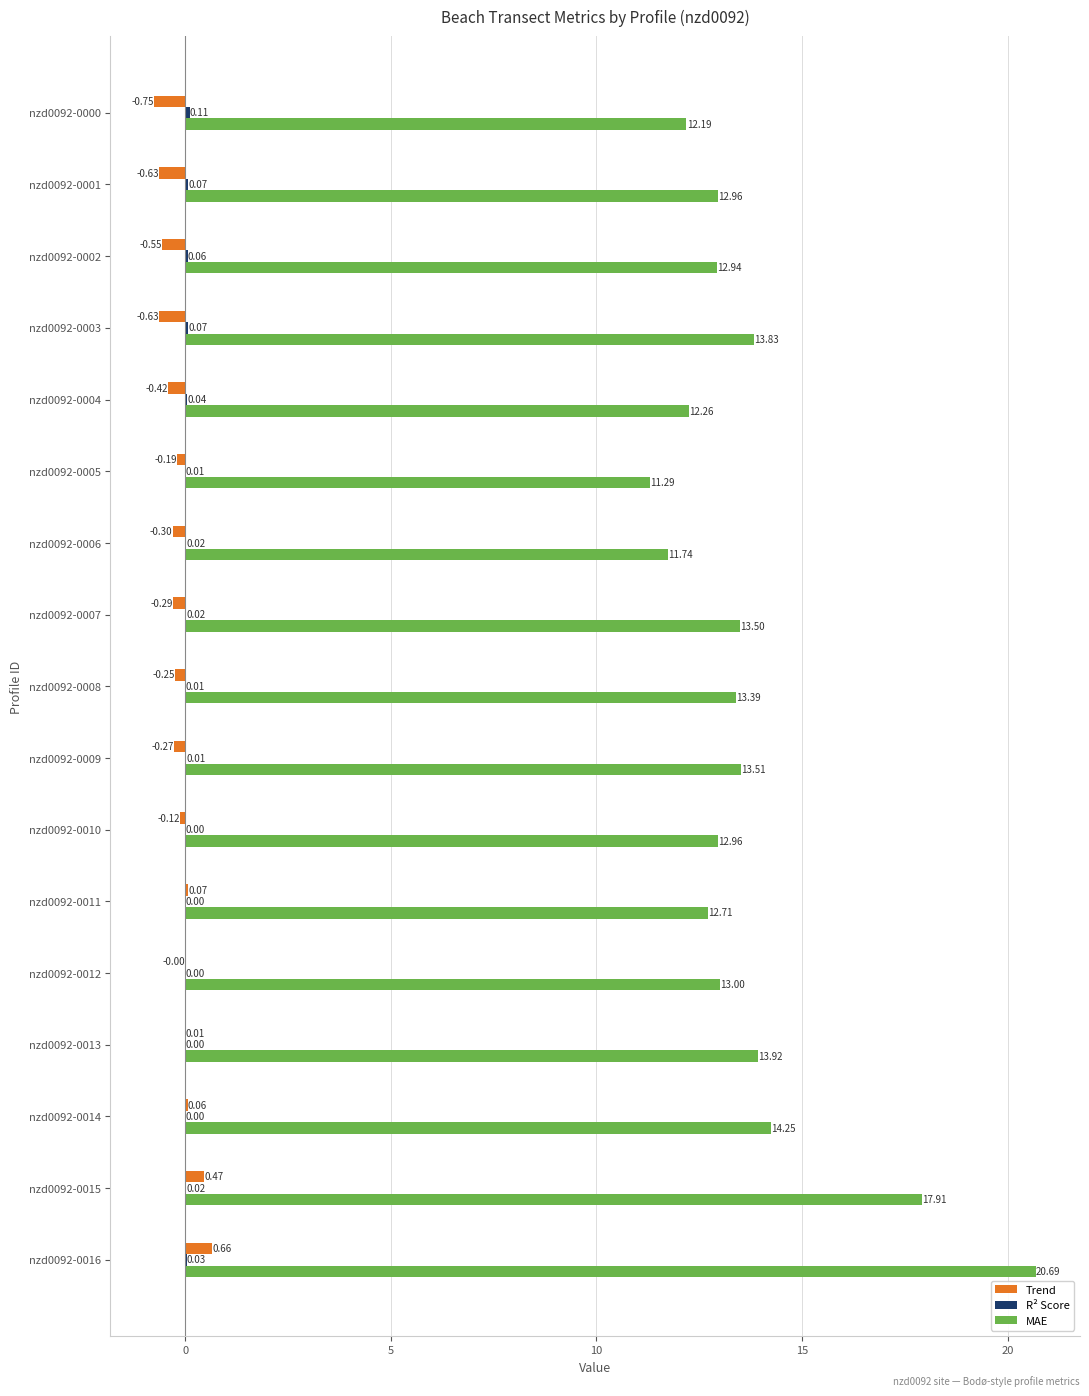

Between nzd0092-0000 and nzd0092-0010, which series saw the biggest shift?

MAE